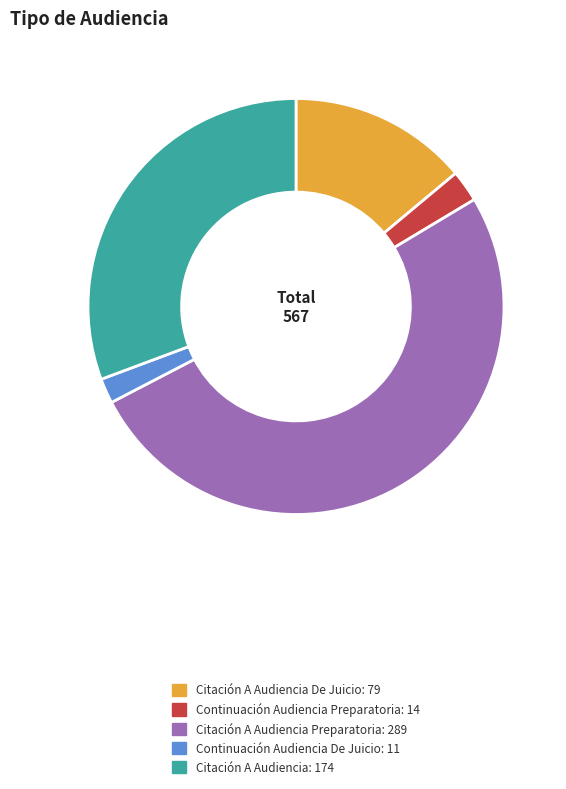

Is there any slice that represents more than half of the pie?

Yes